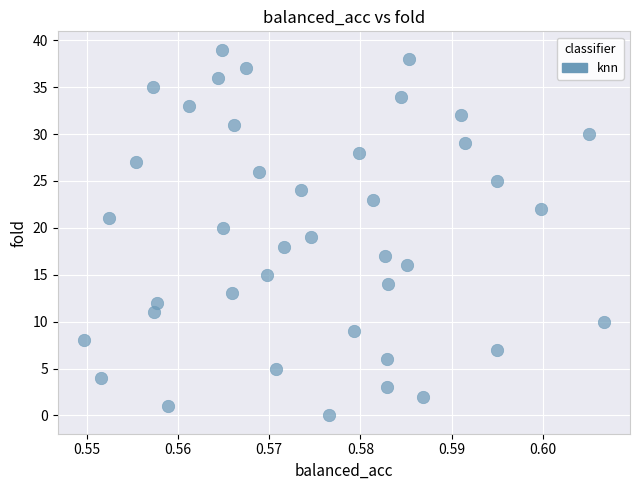

What is the range of Y values (max minus min)?

39